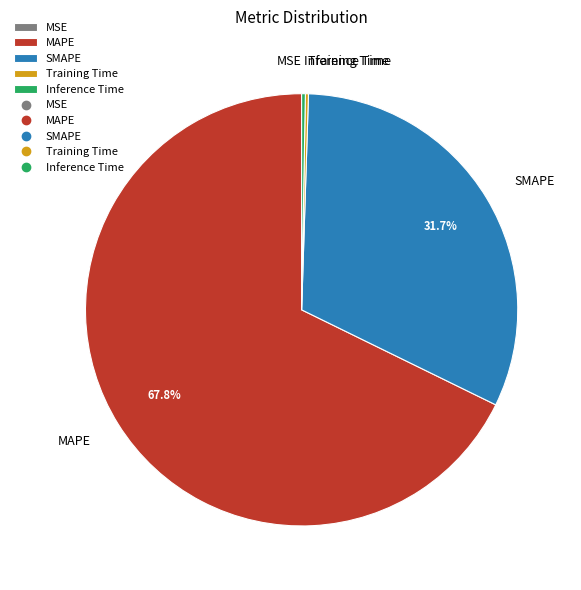

What is the majority slice?

MAPE